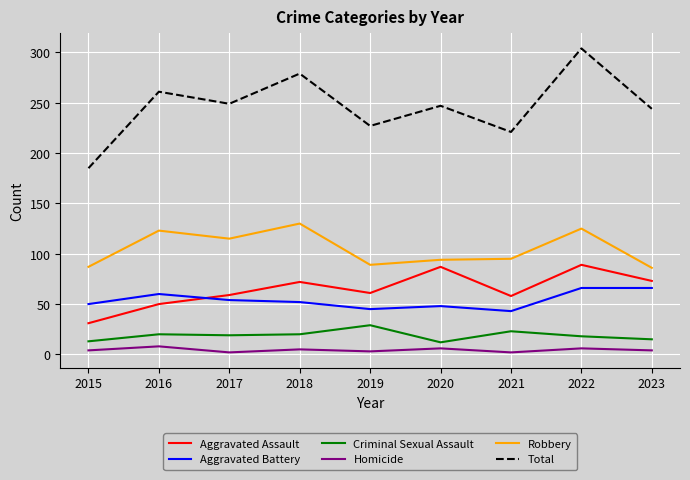

Which series has the largest total across all categories?

Total